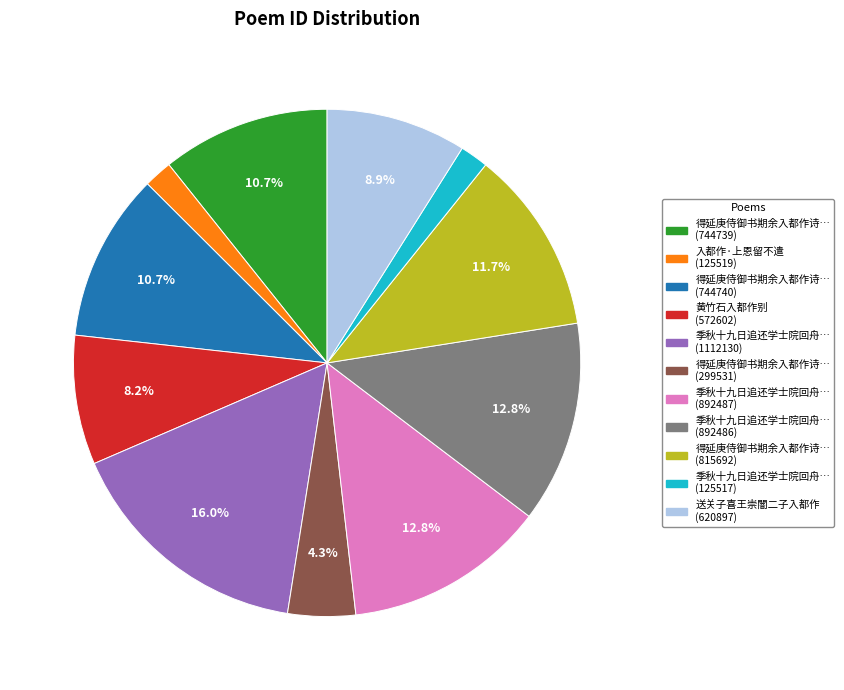

Does any single category account for the majority?

No